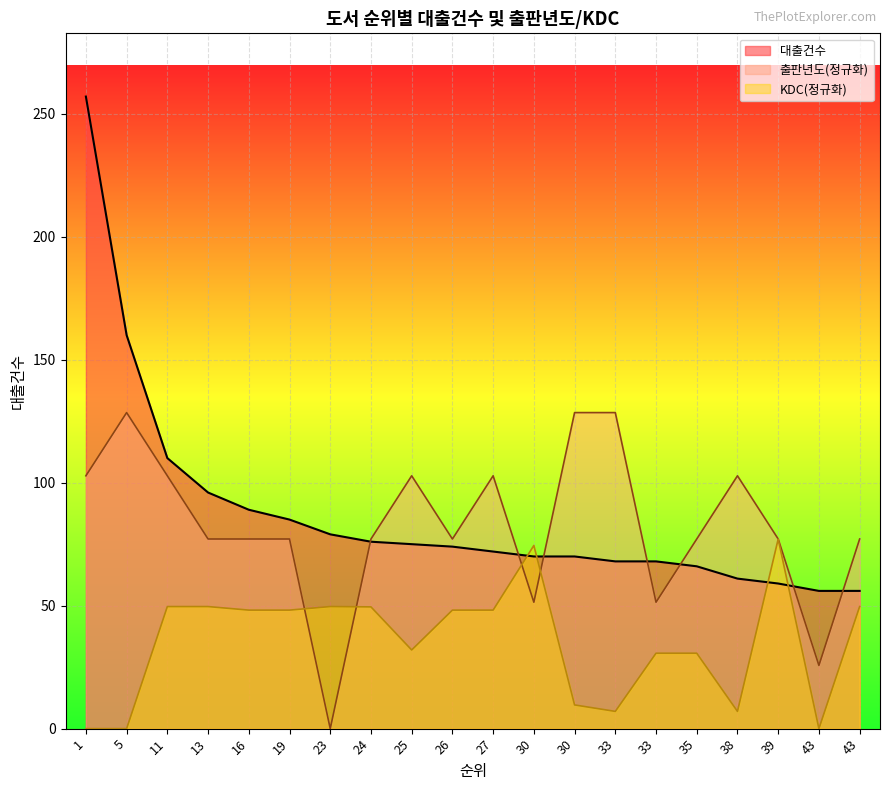

What is the difference between the maximum and minimum values?

201